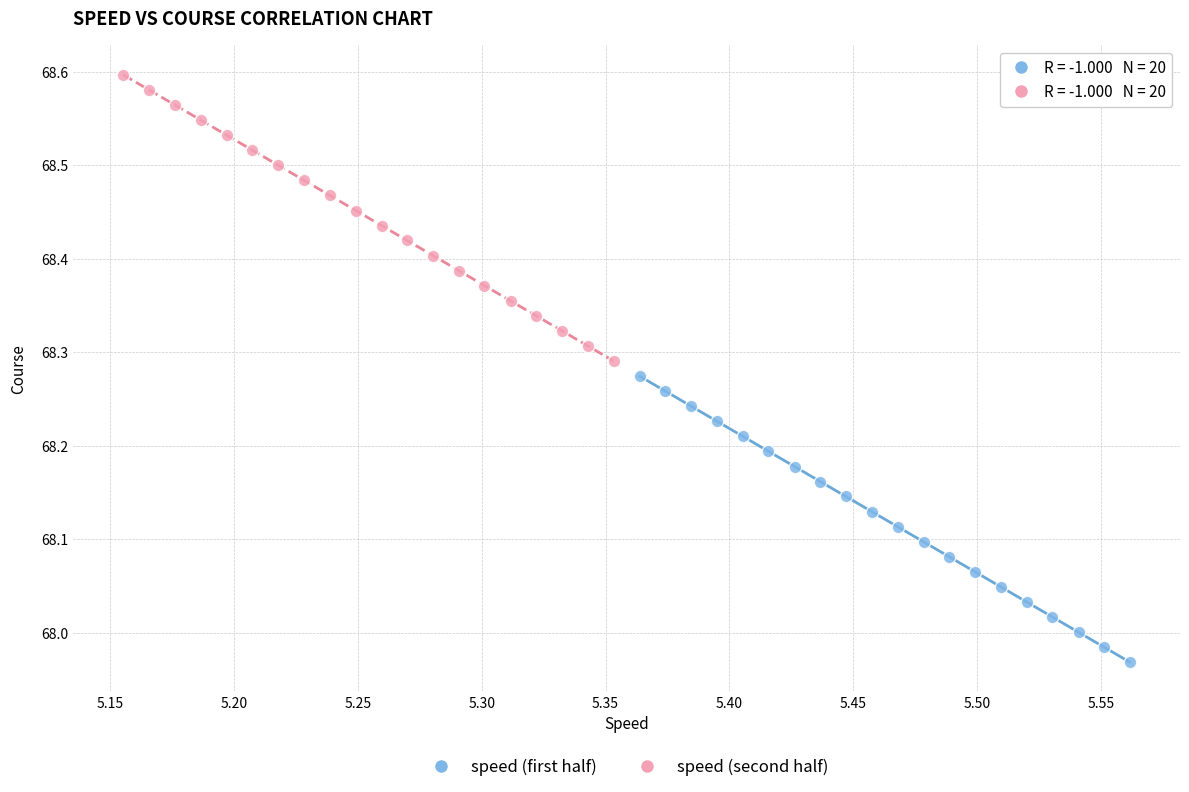

Which series contains the highest Y value?

speed (second half)